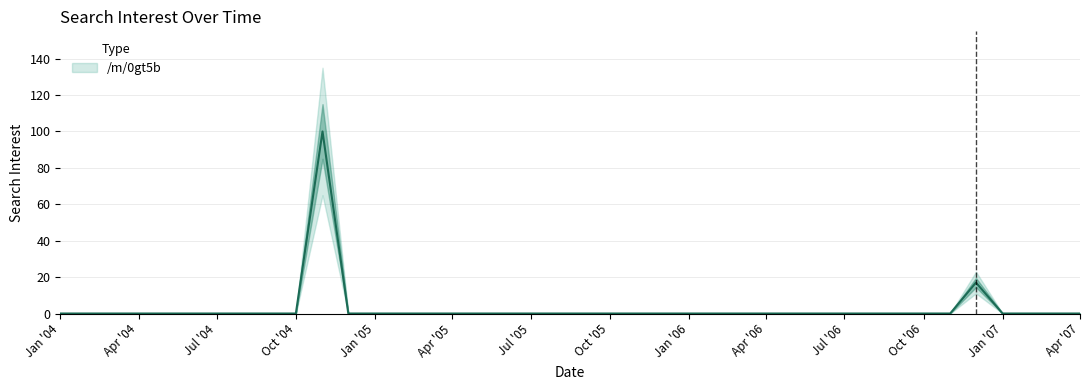

Which has a higher value, 2007-02-01 or 2005-10-01?

2007-02-01